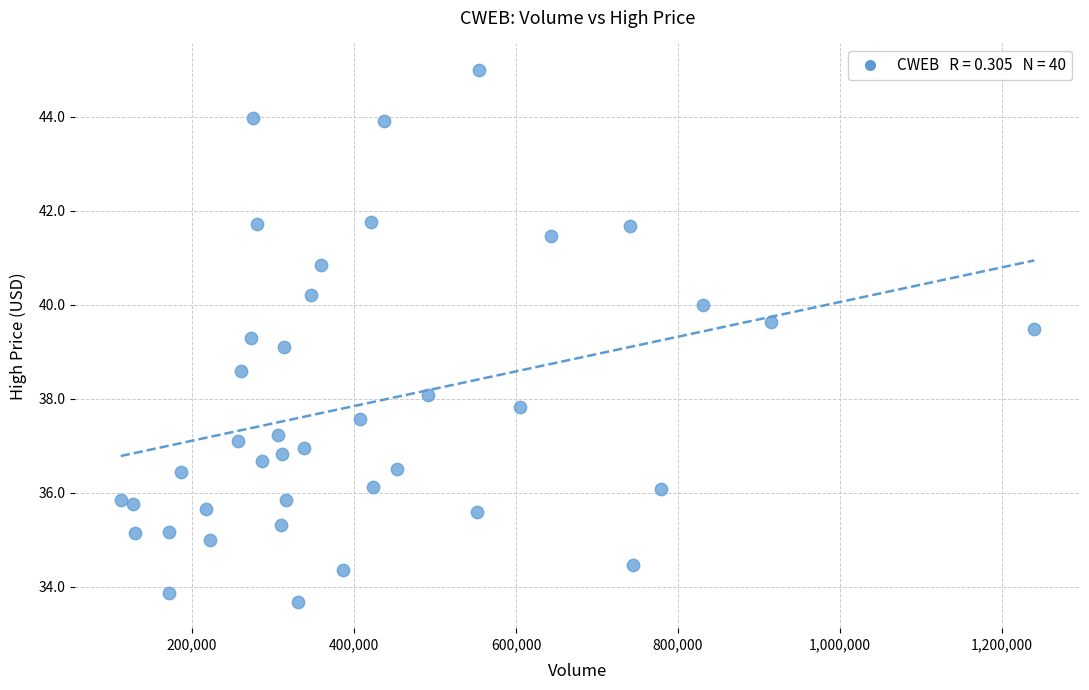

What is the range of X values (max minus min)?

1127900.0